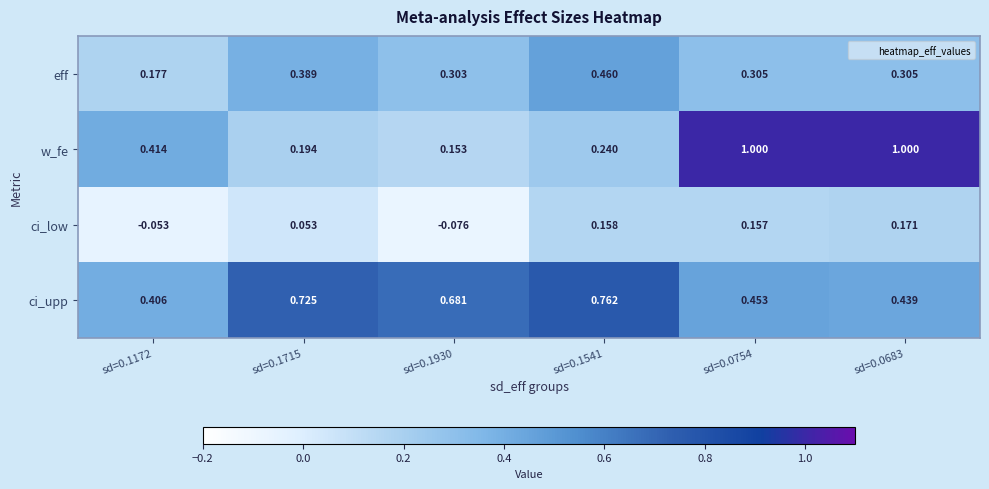

At sd=0.1172, list the series in order from smallest to largest.

ci_low, eff, ci_upp, w_fe